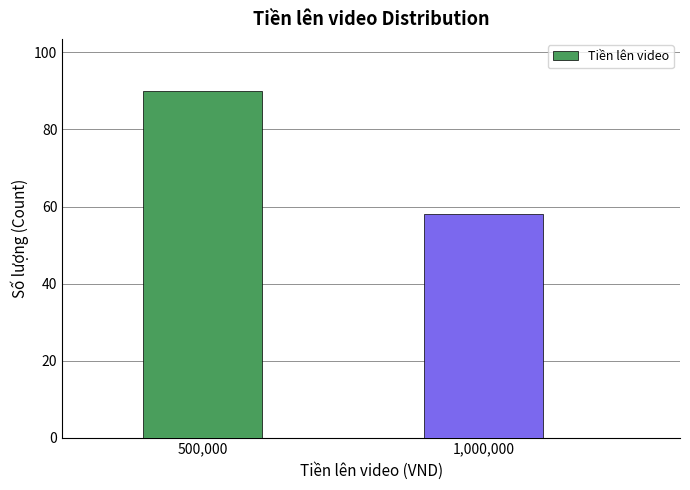

Reading right to left, extract all data points from this chart.

58	90